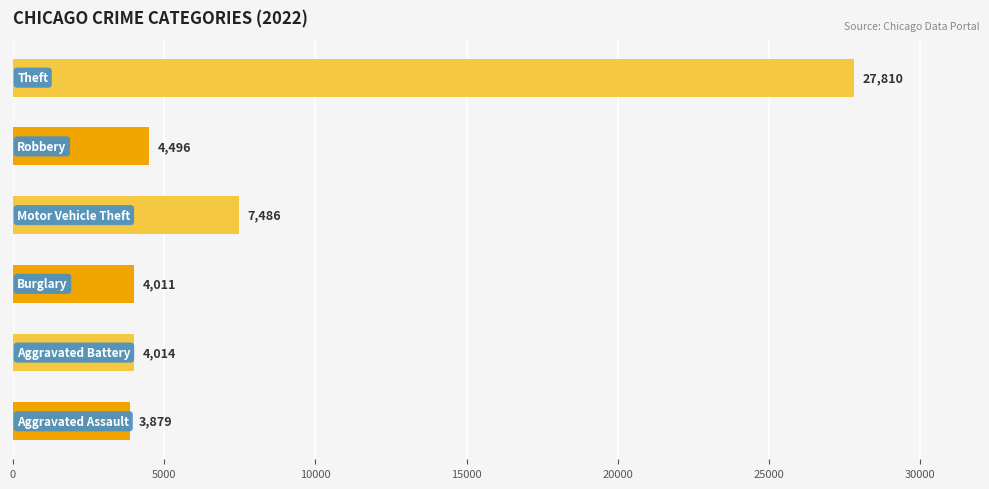

What is the smallest value displayed?

3879